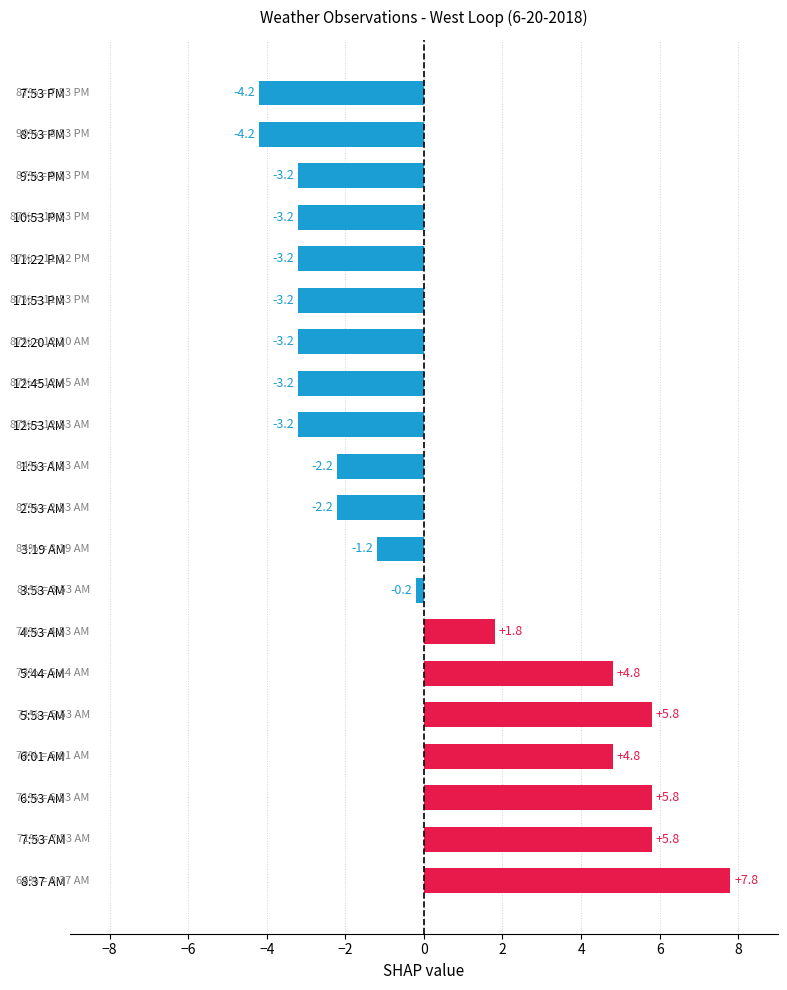

How many values are below -2?

11